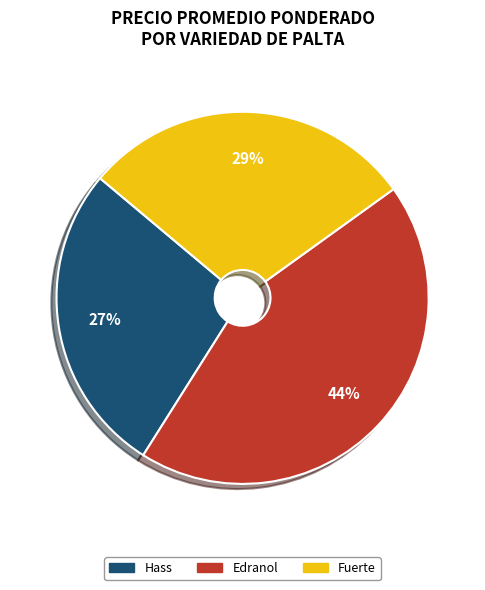

To the nearest percent, what is the average slice percentage?

33%